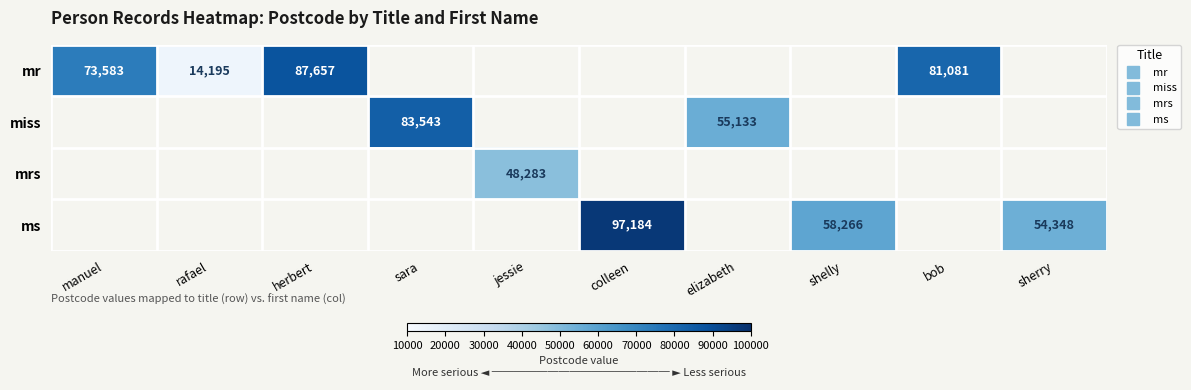

At how many categories does at least one series exceed 41797?

9